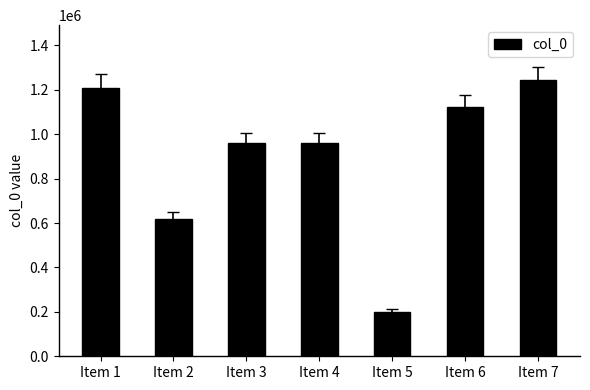

The value at Item 5 is 200866. True or false?

True